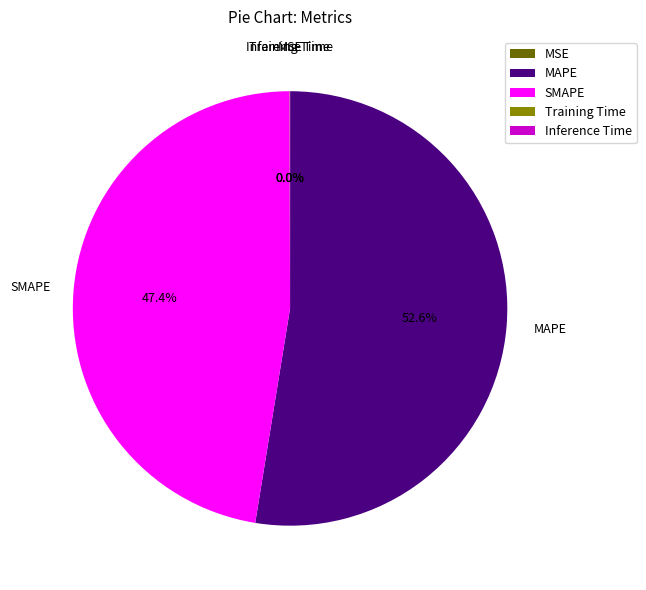

Which slice is the largest?

MAPE